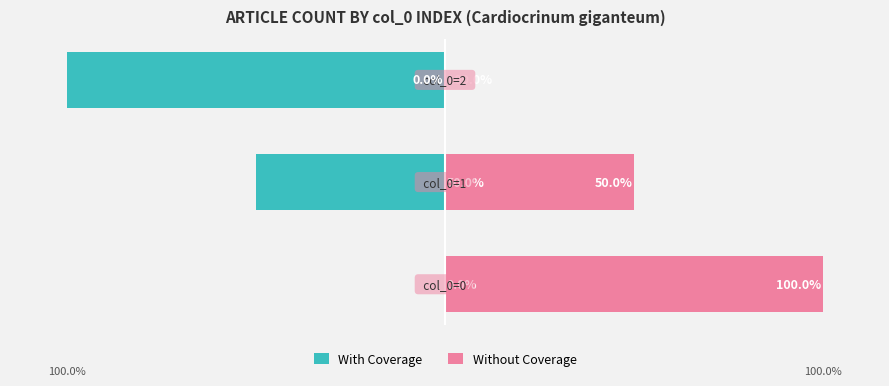

Reading right to left, list all the values displayed in this chart.

With Coverage: 2=-100	1=-50	0=0
Without Coverage: 2=0	1=50	0=100